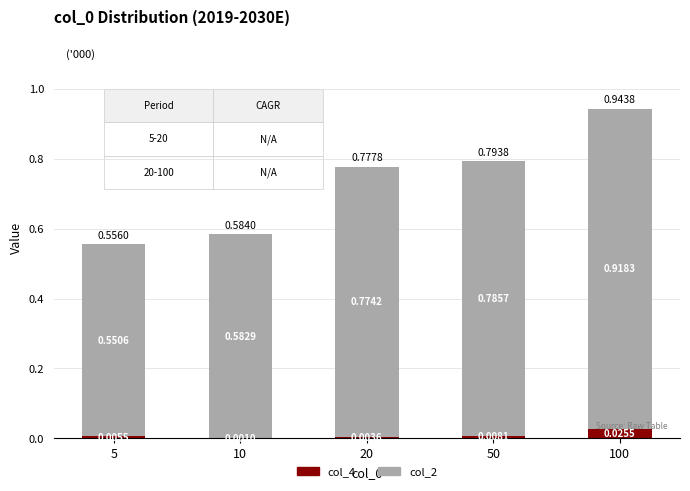

At which category is the sum across all series the highest?

100